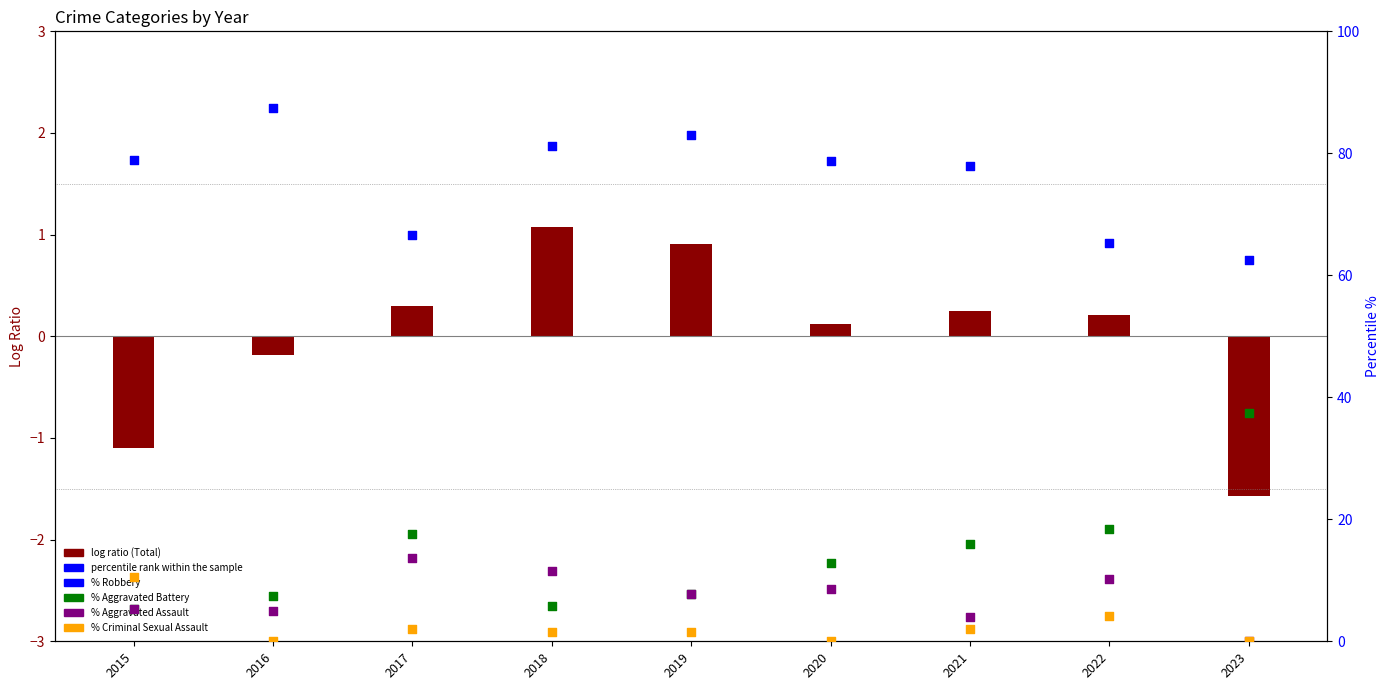

Is the value of % Aggravated Assault at 2015 greater than the value of % Criminal Sexual Assault at 2017?

Yes